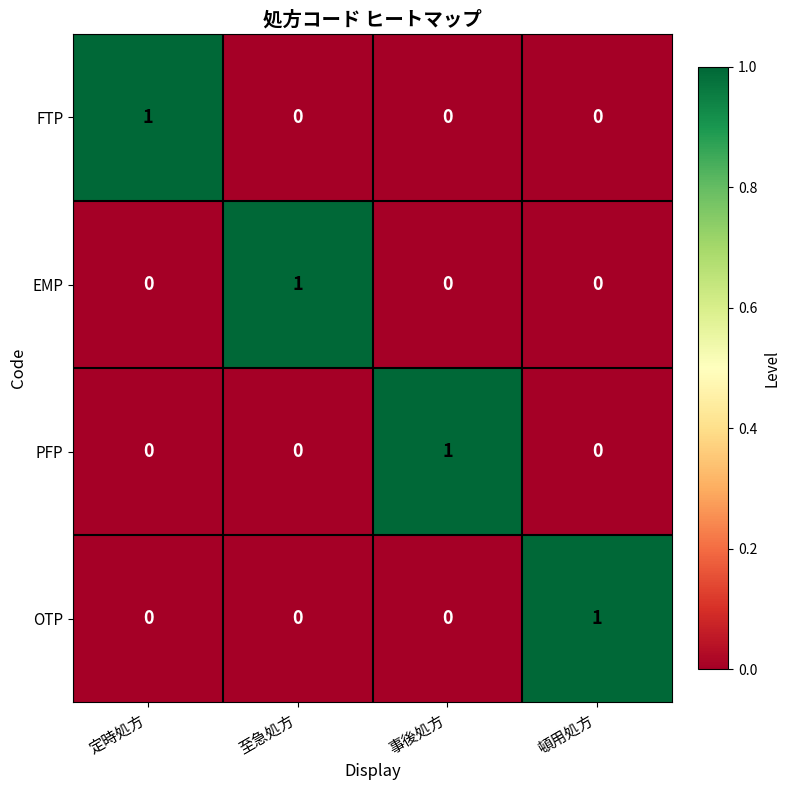

Reading right to left, extract all data points from this chart.

FTP: 0	0	0	1
EMP: 0	0	1	0
PFP: 0	1	0	0
OTP: 1	0	0	0